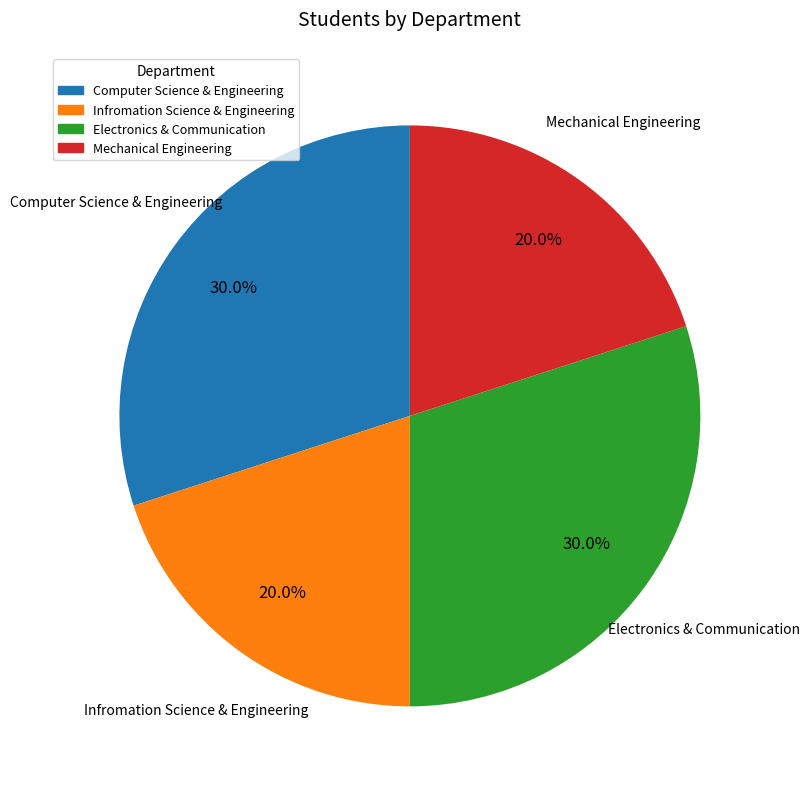

What percentage is NOT represented by Infromation Science & Engineering?

80.0%